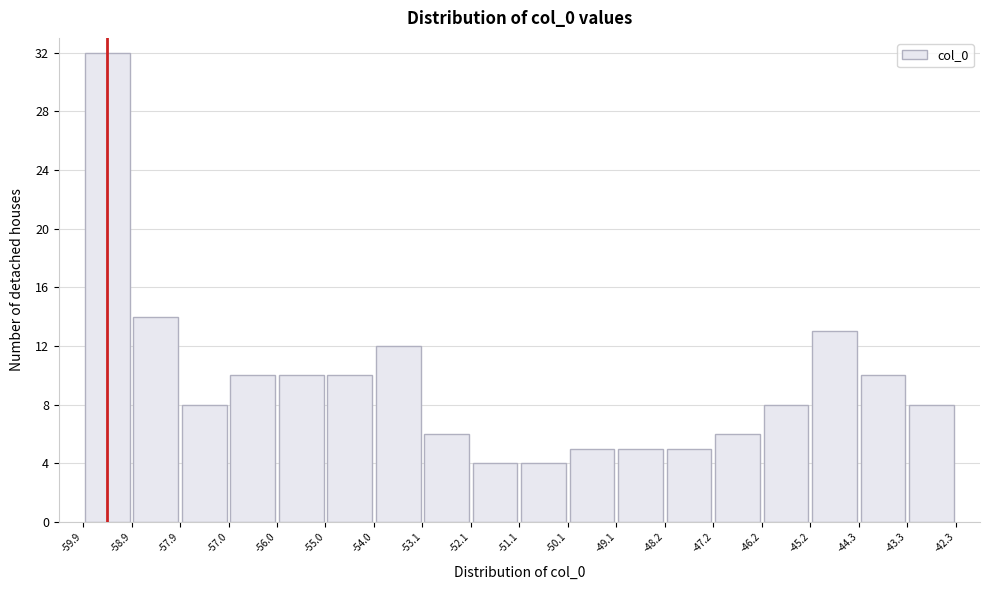

Reading left to right, transcribe this chart: for each bar, give the range it covers on the x-axis and its height. The values are not printed on the chart, so give them approximately, as read against the axis.

-59.9 to -58.9: 32
-58.9 to -57.9: 14
-57.9 to -57.0: 8
-57.0 to -56.0: 10
-56.0 to -55.0: 10
-55.0 to -54.0: 10
-54.0 to -53.1: 12
-53.1 to -52.1: 6
-52.1 to -51.1: 4
-51.1 to -50.1: 4
-50.1 to -49.1: 5
-49.1 to -48.2: 5
-48.2 to -47.2: 5
-47.2 to -46.2: 6
-46.2 to -45.2: 8
-45.2 to -44.3: 13
-44.3 to -43.3: 10
-43.3 to -42.3: 8